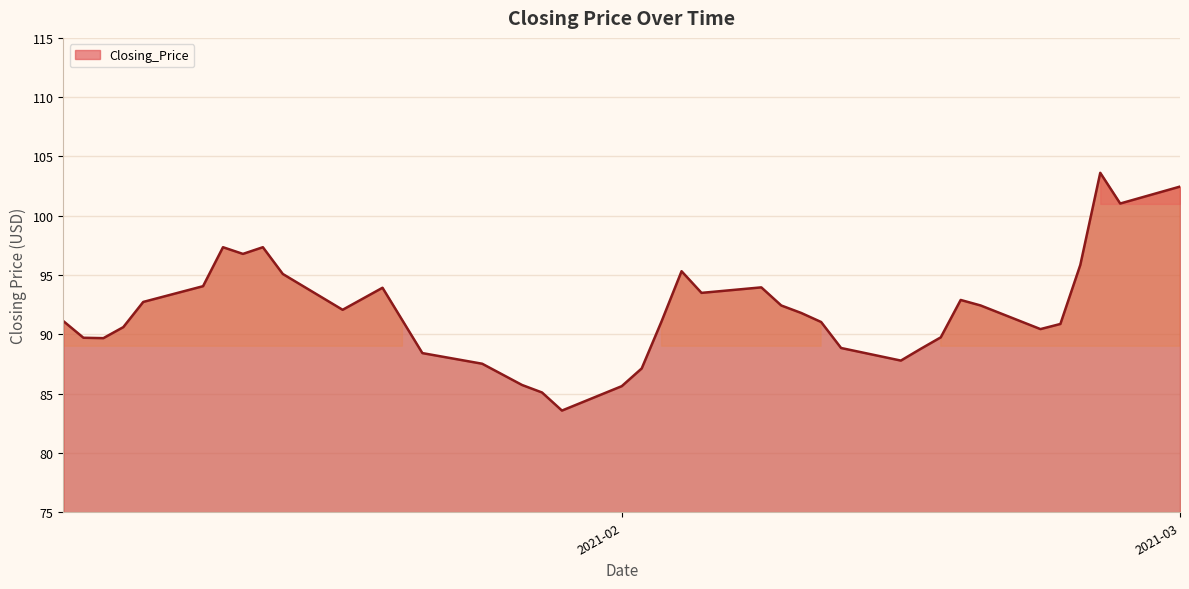

What is the difference between the second highest and second lowest values?

17.4